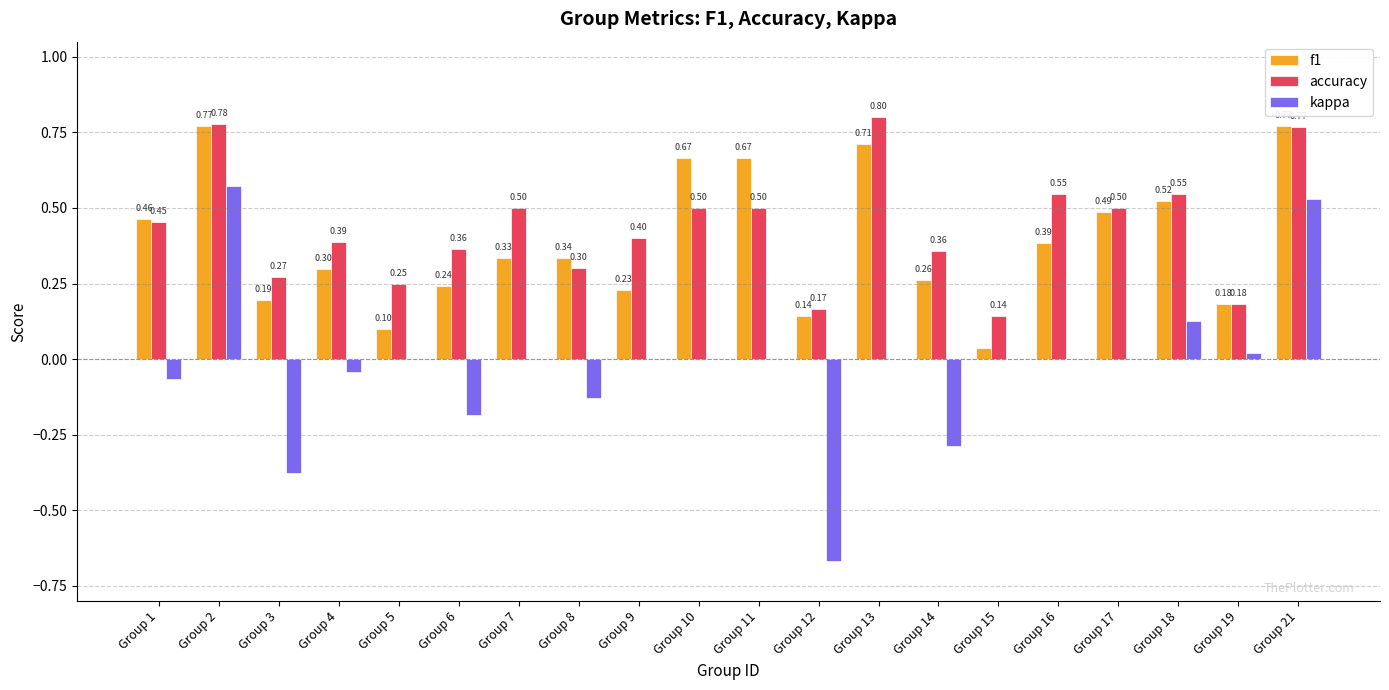

What is the sum of all accuracy values?

8.7